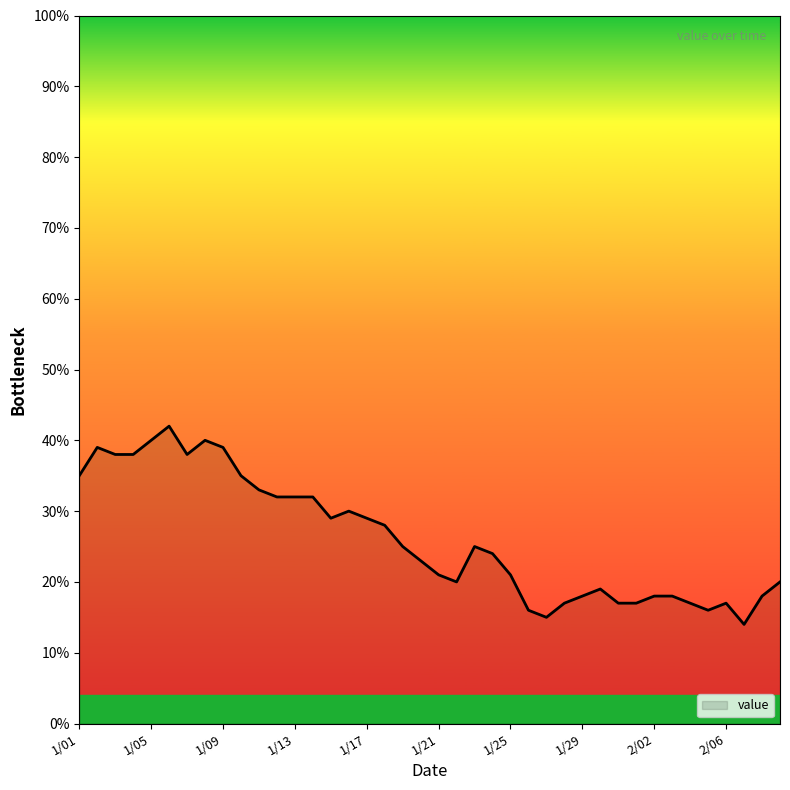

How many categories are shown in the chart?

40